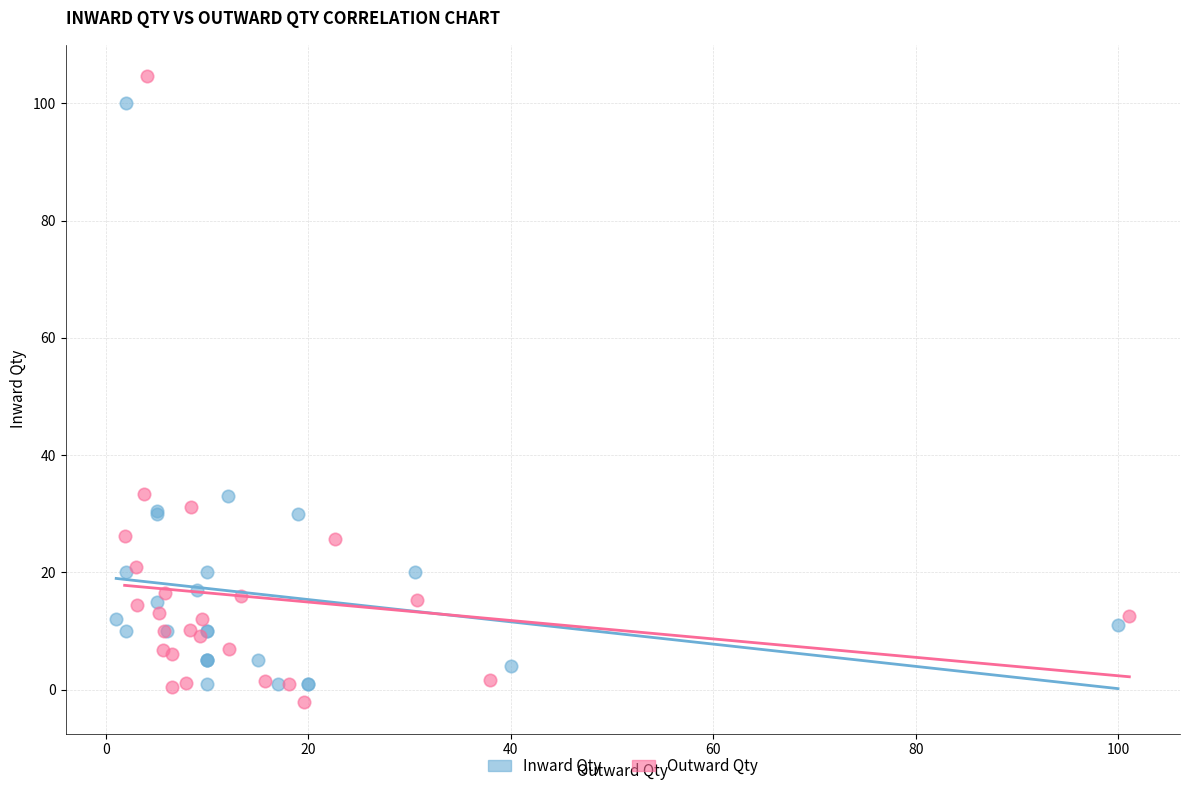

Which series reaches the maximum Y coordinate?

Outward Qty